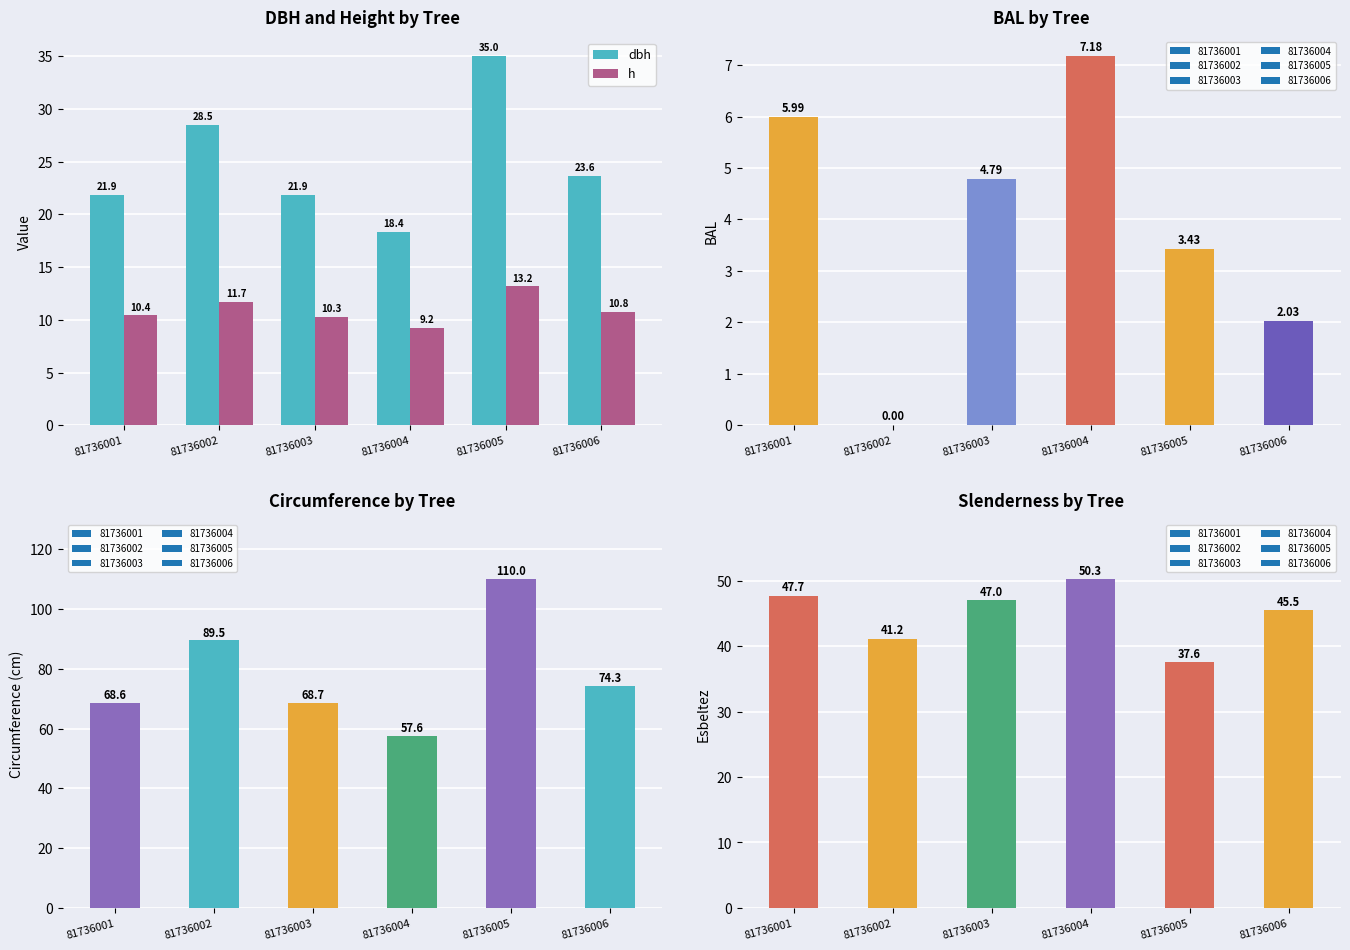

The h series shows 13.2 at 81736005. True or false?

True